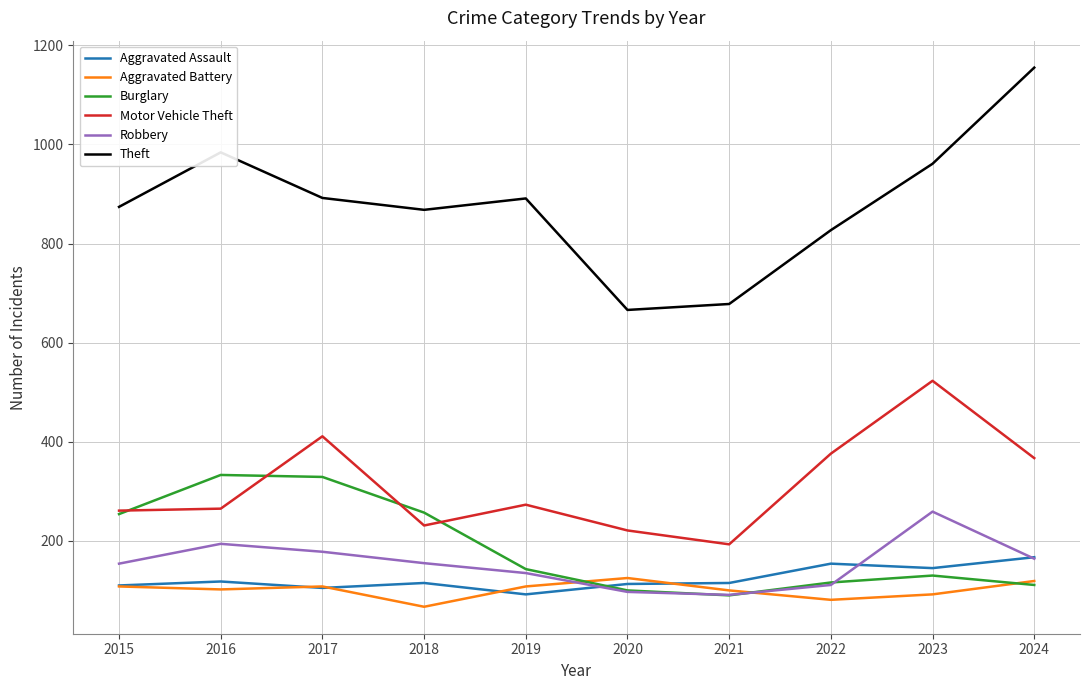

Which series has the widest spread of values?

Theft